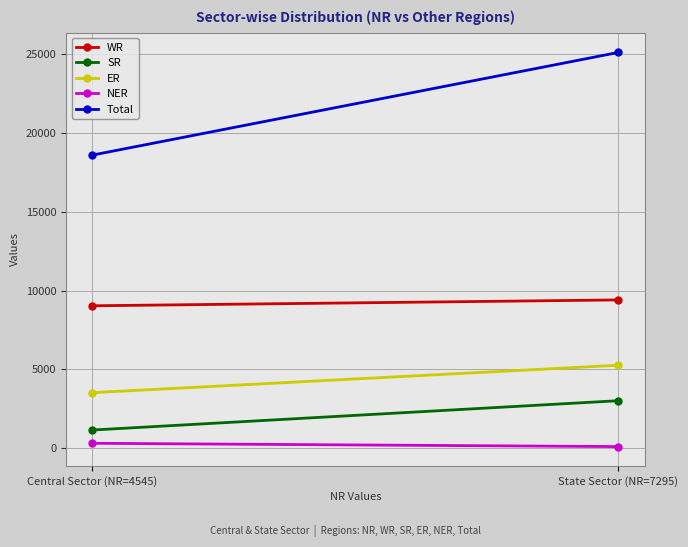

What is the difference between the maximum and minimum values in the NER series?

210